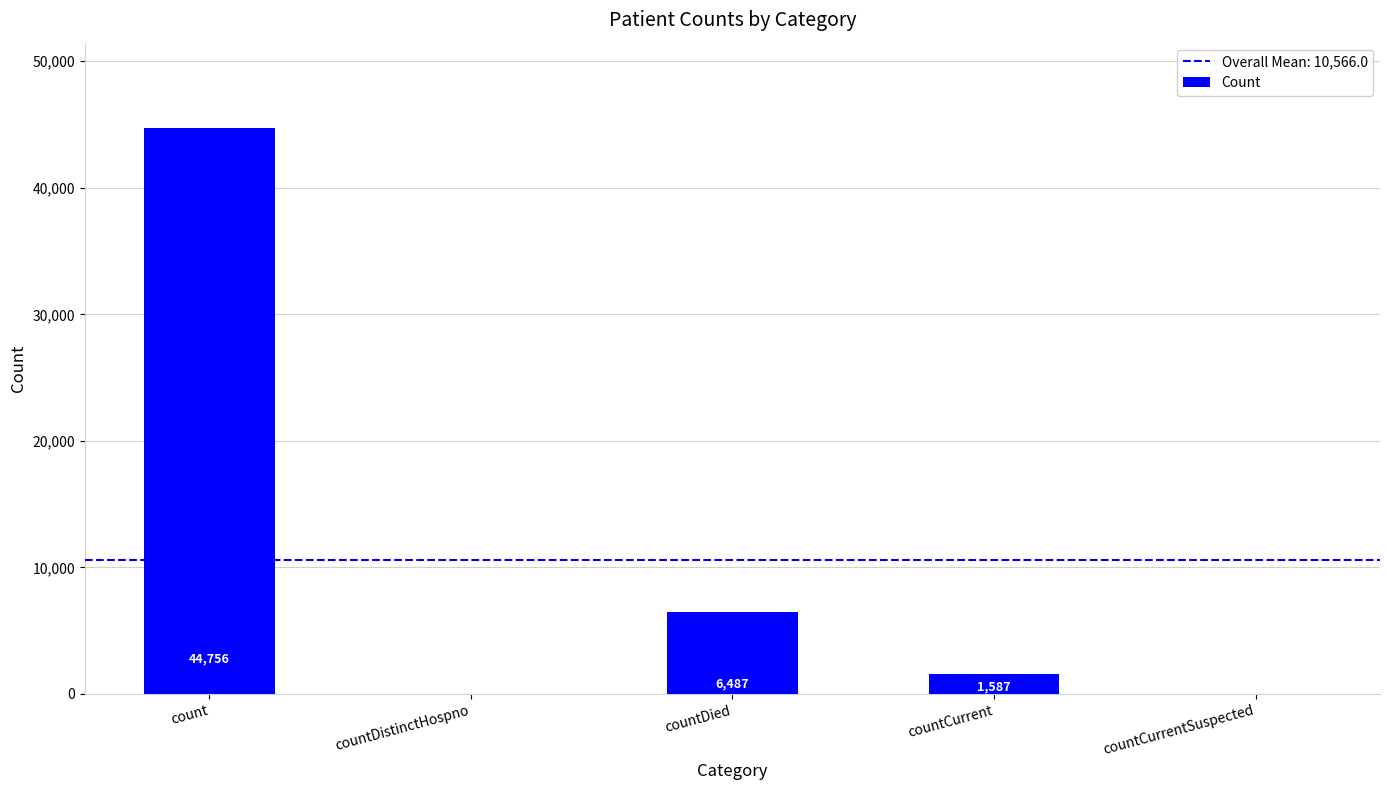

How many positive values are there?

3